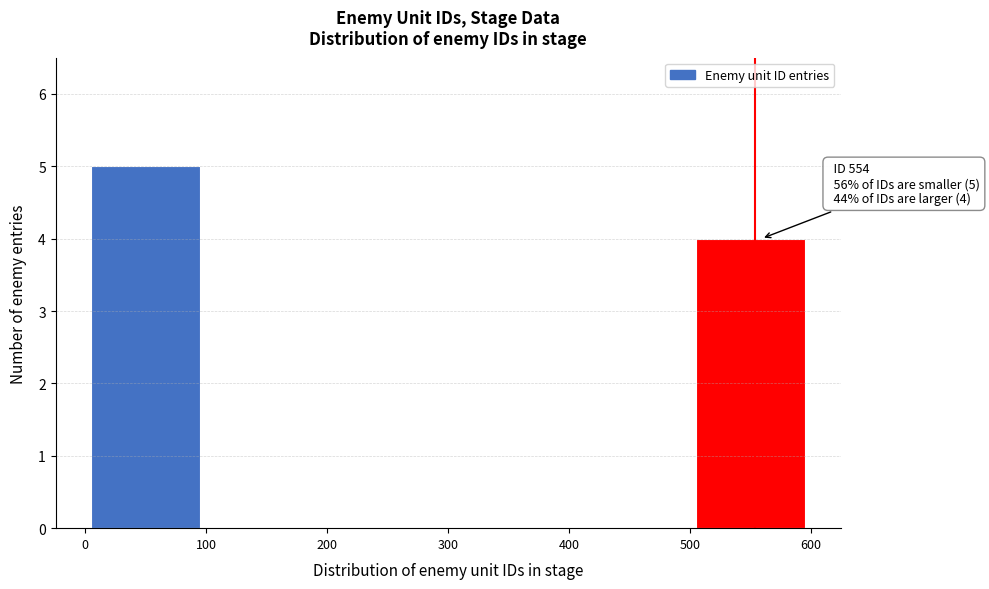

Over which range of the x-axis is the bar tallest?

0 to 100